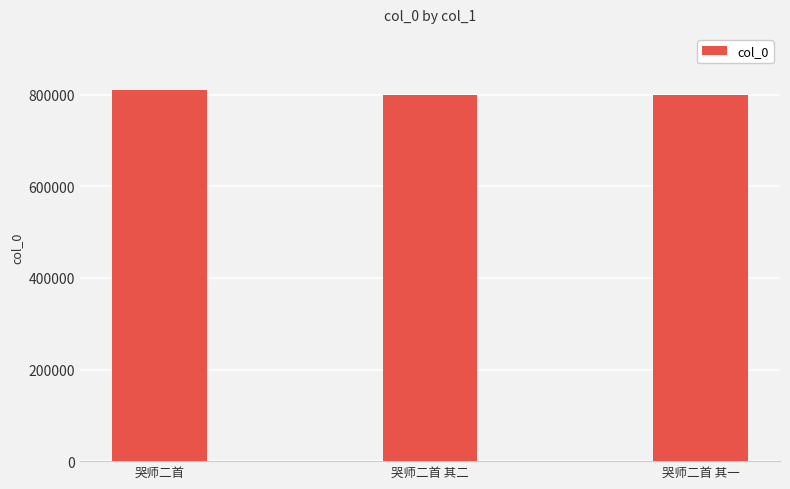

Approximately how many times larger is the value at 哭师二首 compared to 哭师二首 其一?

1.0